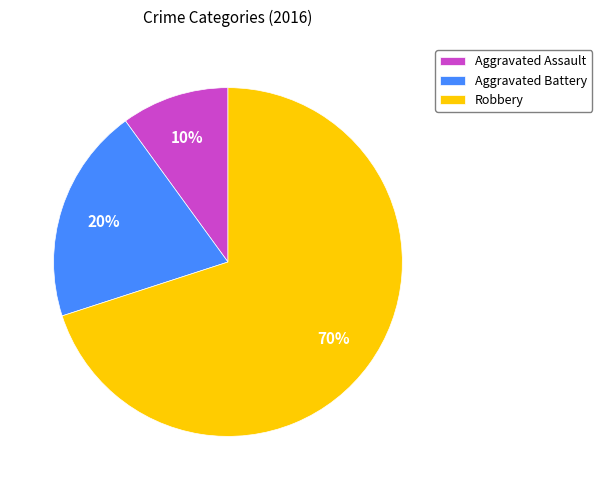

Do Aggravated Assault and Aggravated Battery together represent more than half of the pie?

No